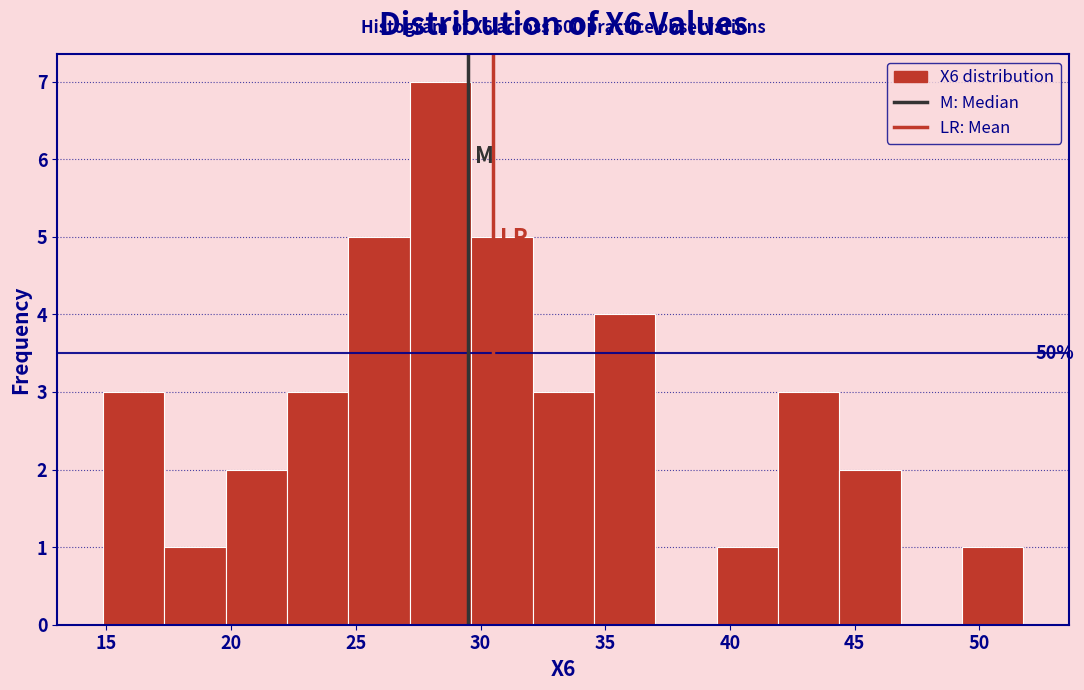

Over which range of the x-axis is the bar tallest?

27.0 to 29.5